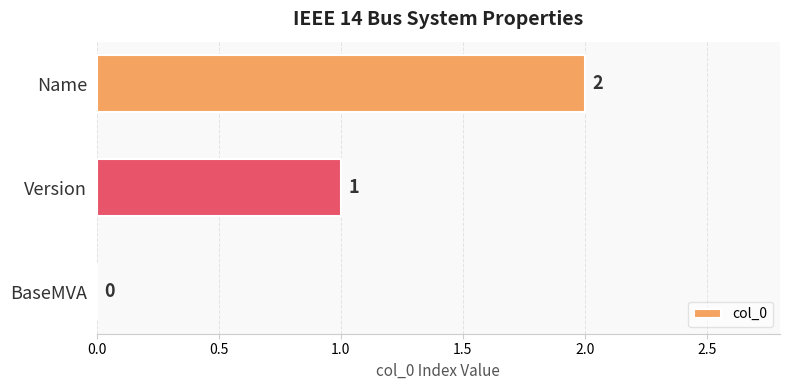

What is the change in value from BaseMVA to Name?

+2